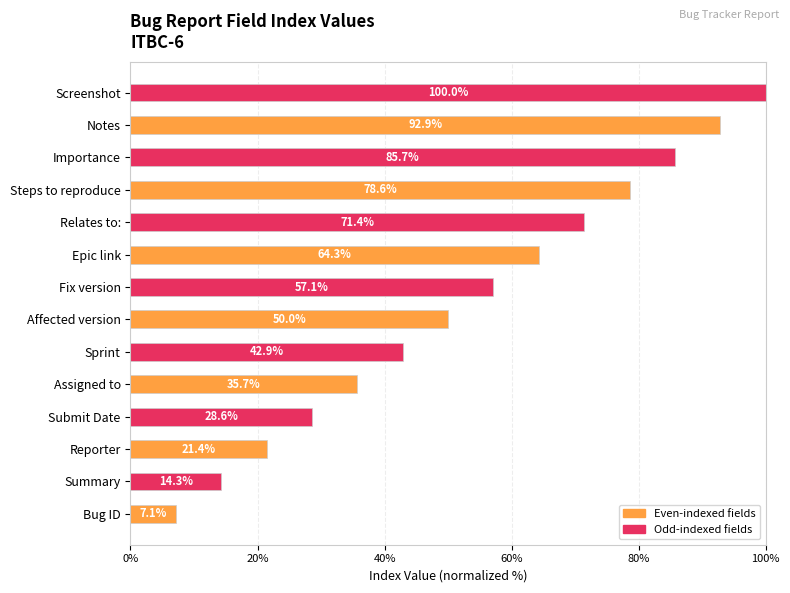

Rank the categories by value from lowest to highest.

Bug ID, Summary, Reporter, Submit Date, Assigned to, Sprint, Affected version, Fix version, Epic link, Relates to:, Steps to reproduce, Importance, Notes, Screenshot